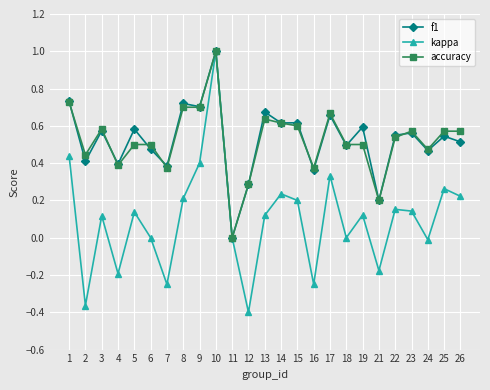

Which series has the largest range (max minus min)?

kappa